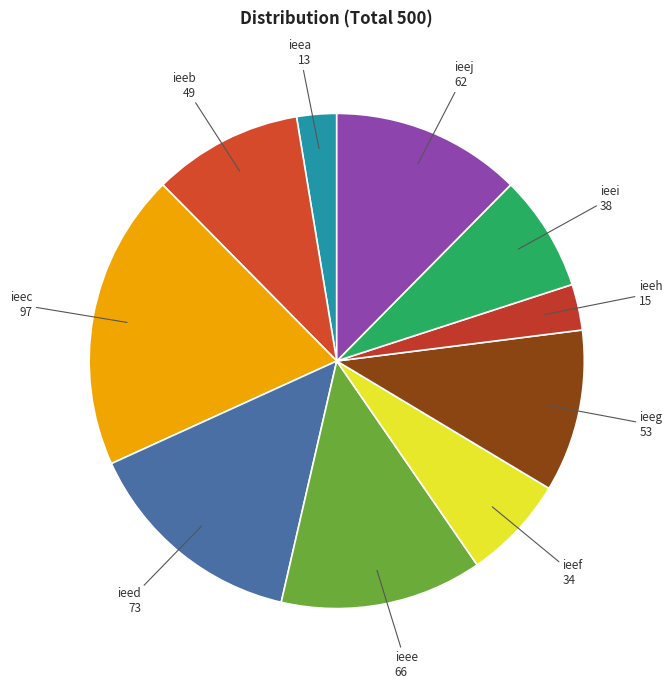

Which has a higher value, ieee or ieeb?

ieee